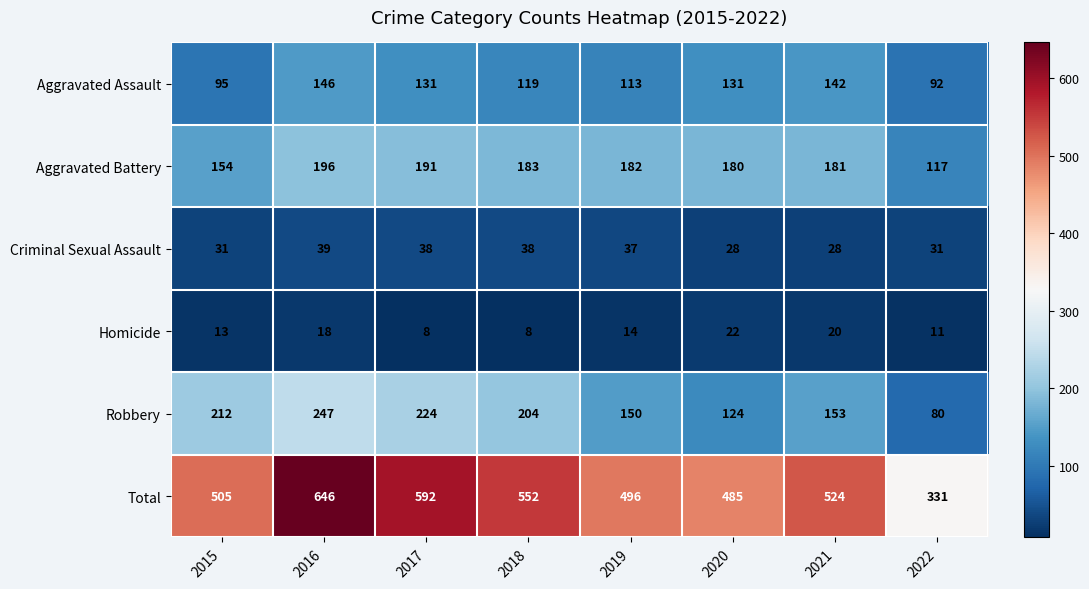

What is the maximum value shown in the chart?

646